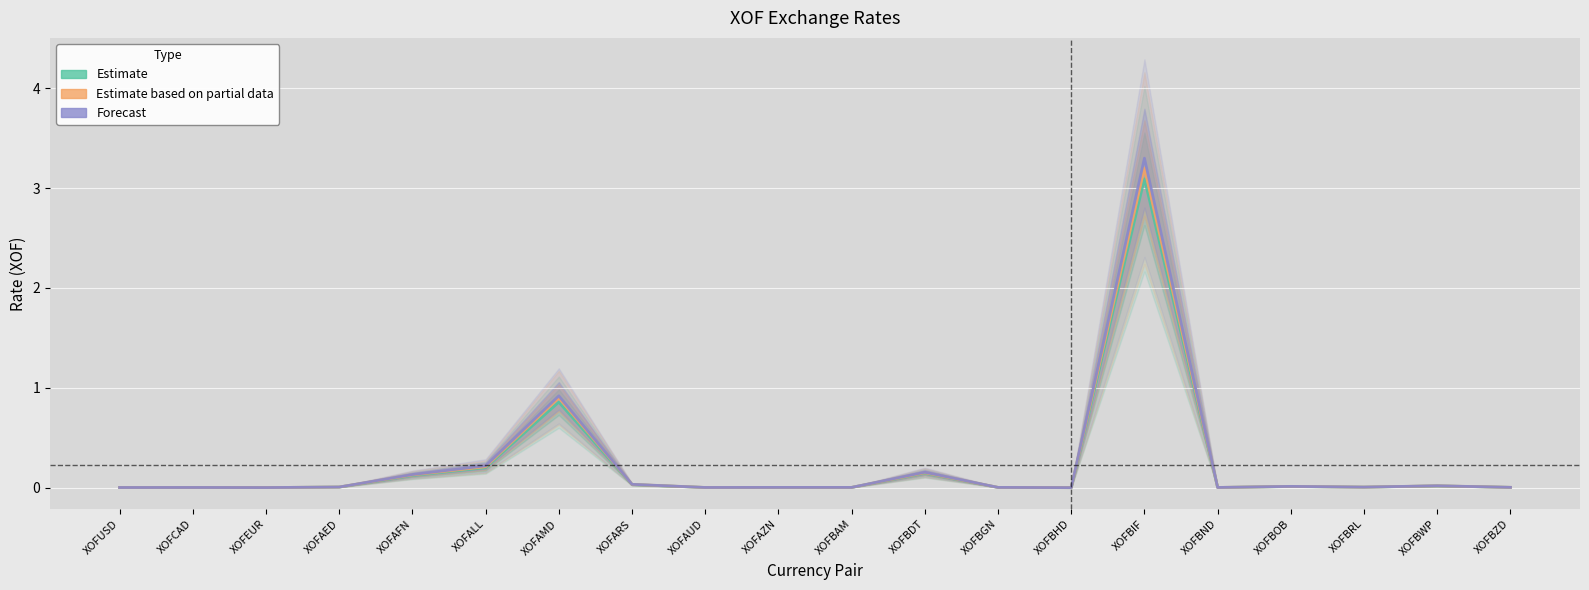

Where is the first local minimum for Estimate?

XOFEUR